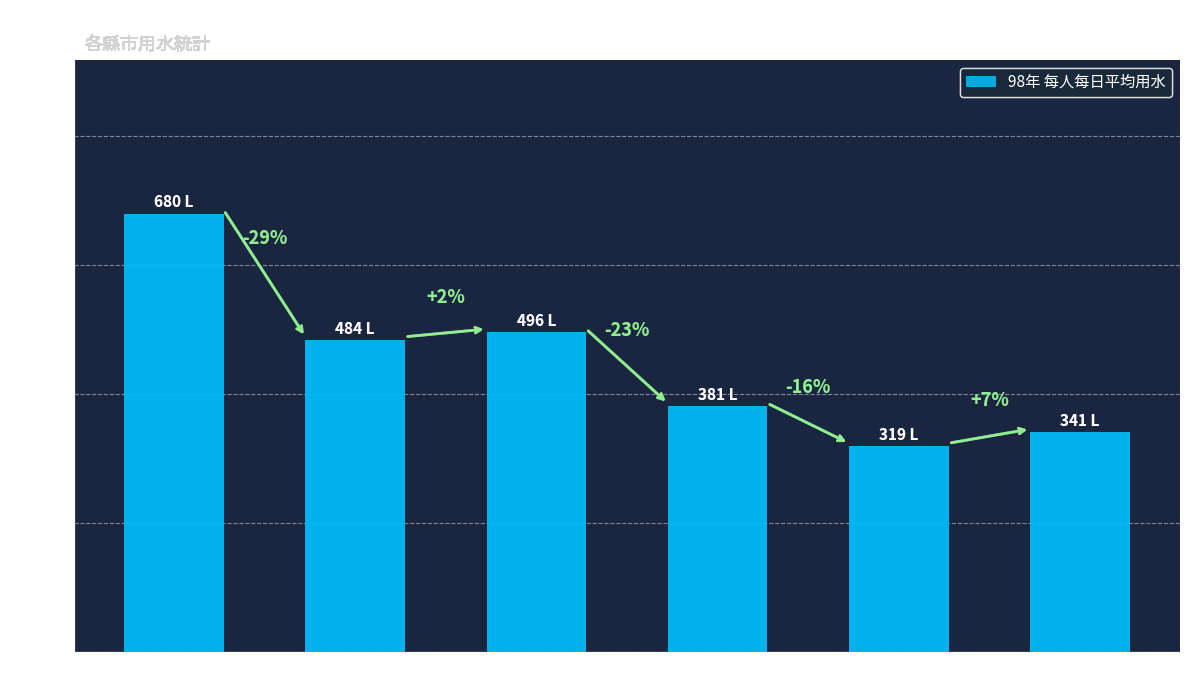

How many bars are there in total?

6